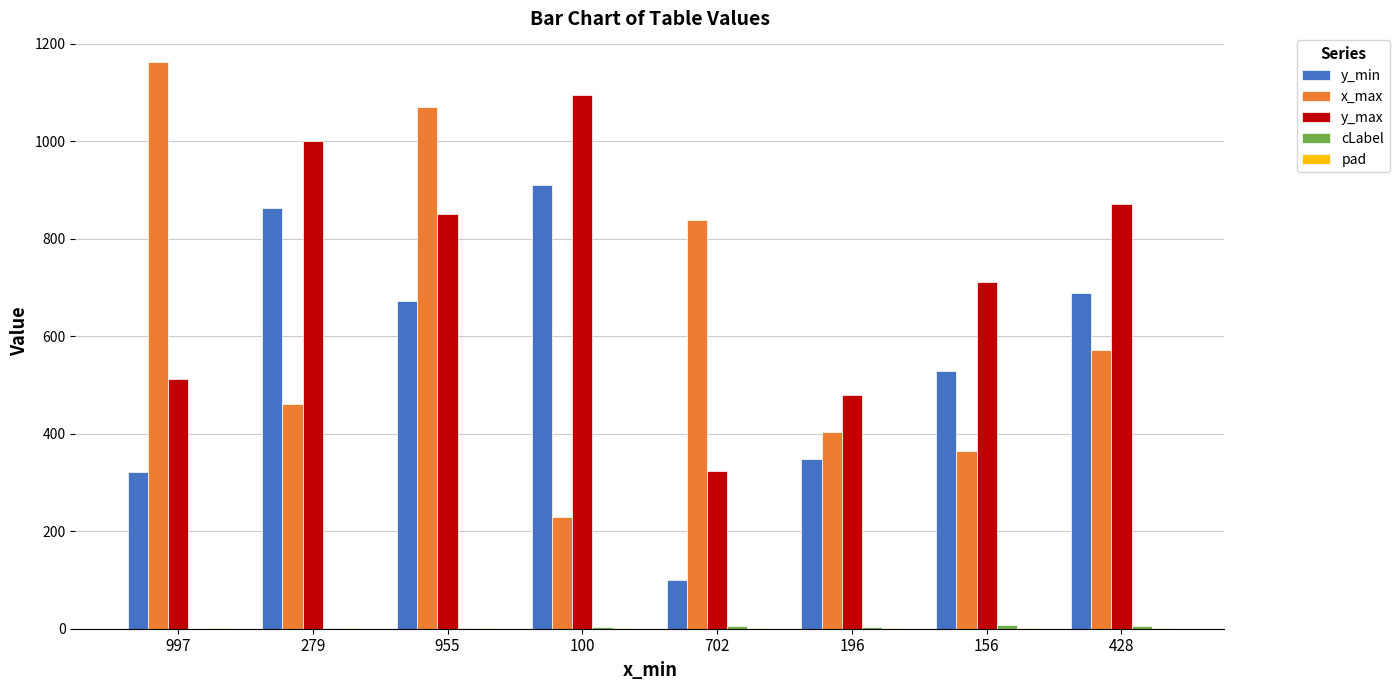

How many distinct data groups are displayed?

5